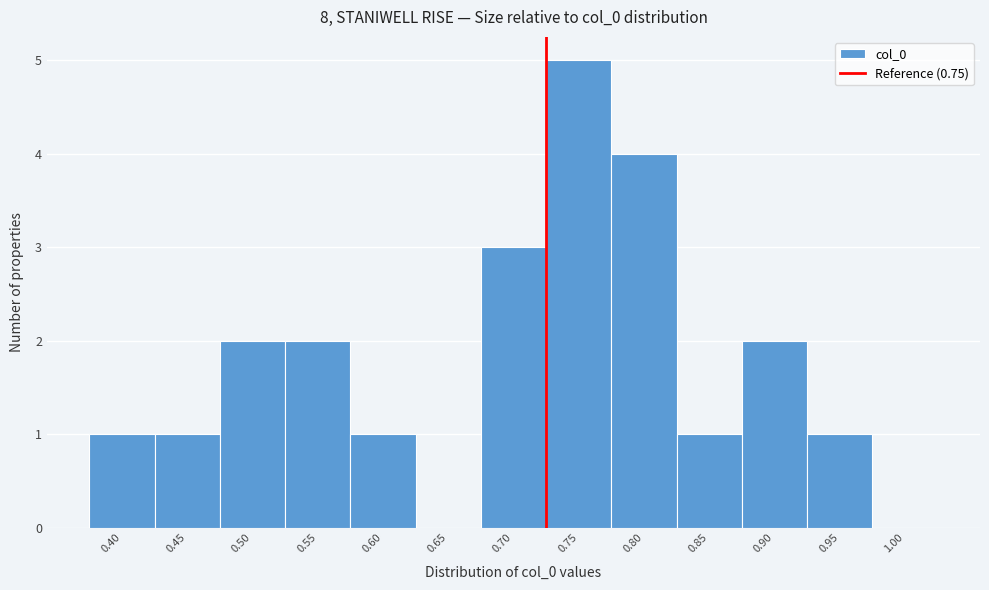

Reading left to right, list all the values displayed in this chart.

0.40=1	0.45=1	0.50=2	0.55=2	0.60=1	0.65=0	0.70=3	0.75=5	0.80=4	0.85=1	0.90=2	0.95=1	1.00=0